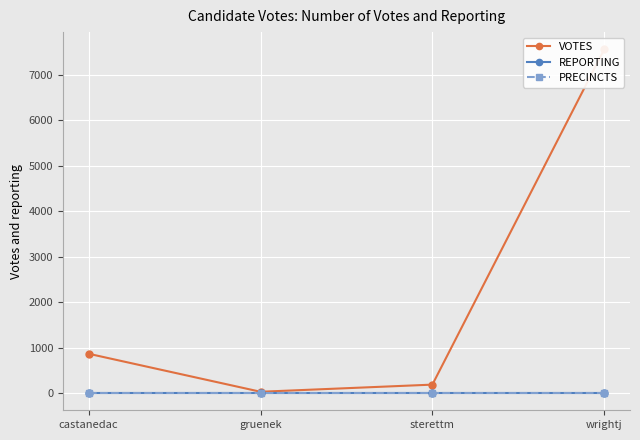

Which series changed the most between sterettm and wrightj?

VOTES